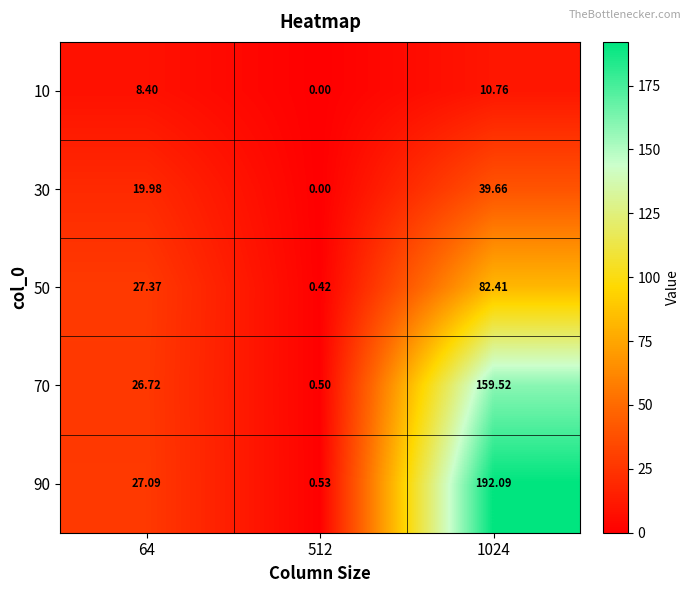

What is the greatest value displayed?

192.1